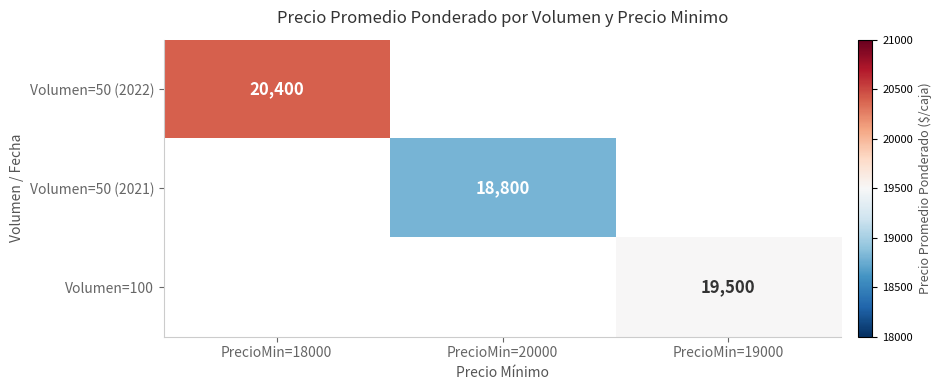

The Volumen=50 (2021) series shows 18800 at PrecioMin=20000. True or false?

True